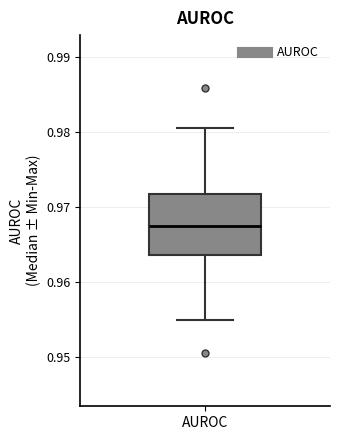

Read this box plot against the y-axis: the position of the median line, the range covered by the box, and the ends of both whiskers. The values are not printed on the chart, so give them approximately, as read against the axis.

median 0.967, box 0.964 to 0.972, whiskers 0.955 to 0.981